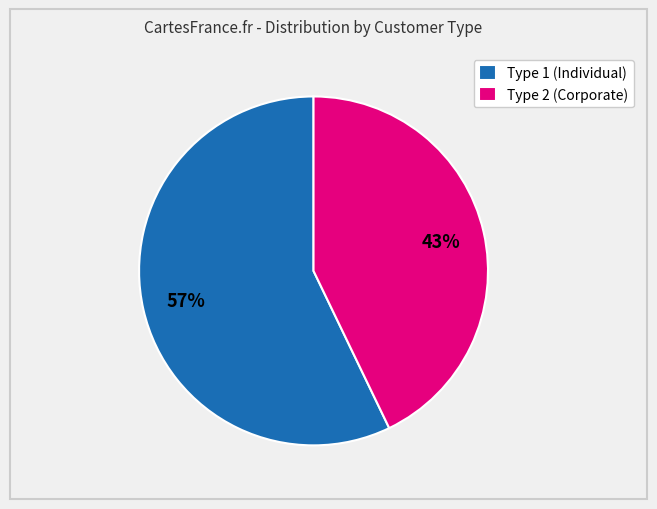

What percentage is the Type 1 (Individual) slice, to the nearest percent?

57%